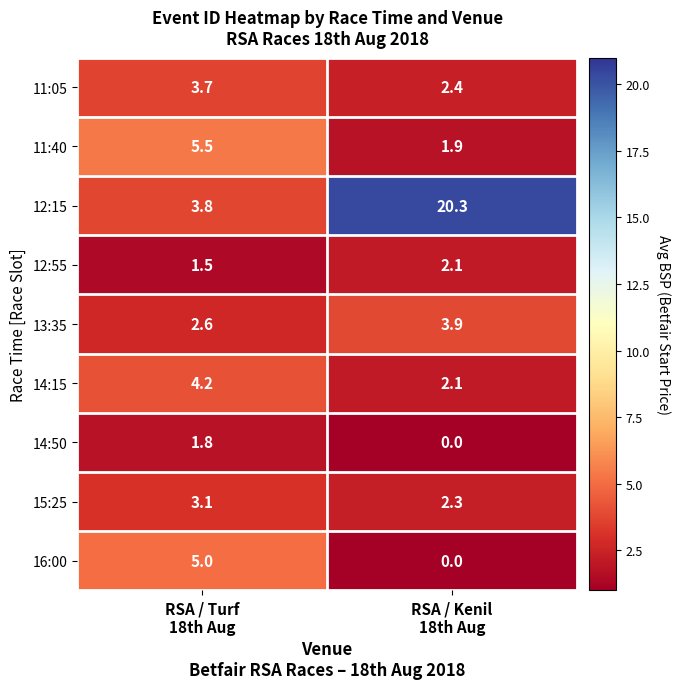

What is the maximum value for 14:15?

4.2